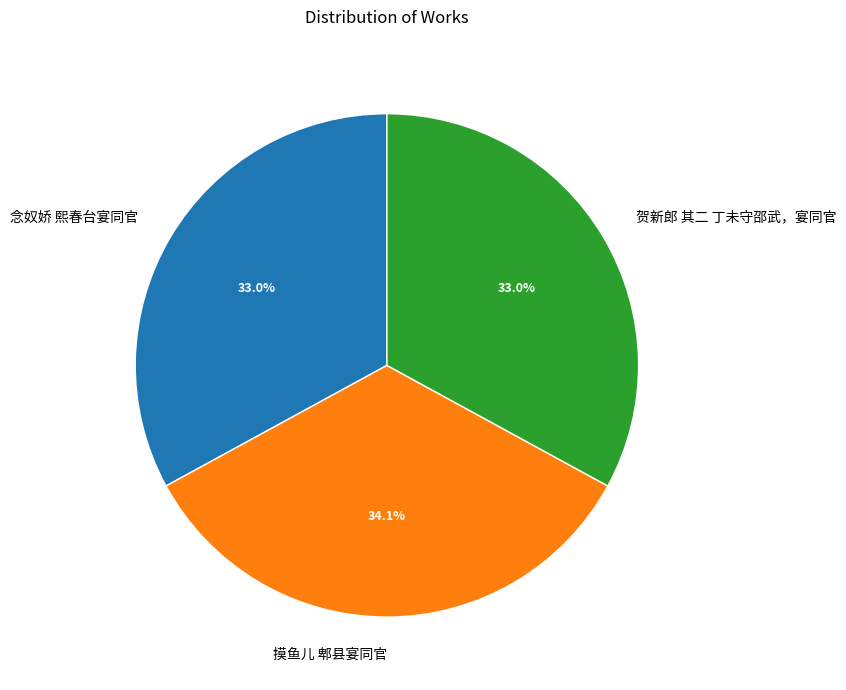

Does 贺新郎 其二 丁未守邵武，宴同官 represent more than half of the total?

No